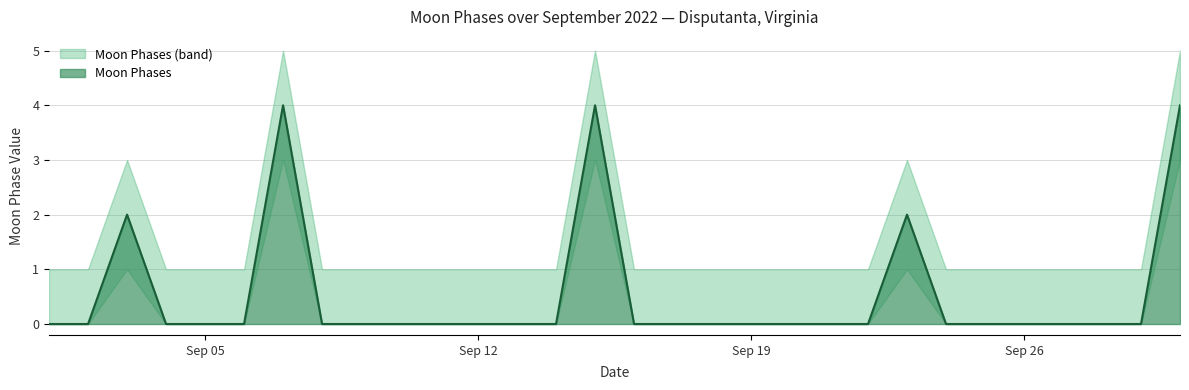

List the labels in order of value, smallest first.

2022-09-01, 2022-09-02, 2022-09-04, 2022-09-05, 2022-09-06, 2022-09-08, 2022-09-09, 2022-09-10, 2022-09-11, 2022-09-12, 2022-09-13, 2022-09-14, 2022-09-16, 2022-09-17, 2022-09-18, 2022-09-19, 2022-09-20, 2022-09-21, 2022-09-22, 2022-09-24, 2022-09-25, 2022-09-26, 2022-09-27, 2022-09-28, 2022-09-29, 2022-09-03, 2022-09-23, 2022-09-07, 2022-09-15, 2022-09-30